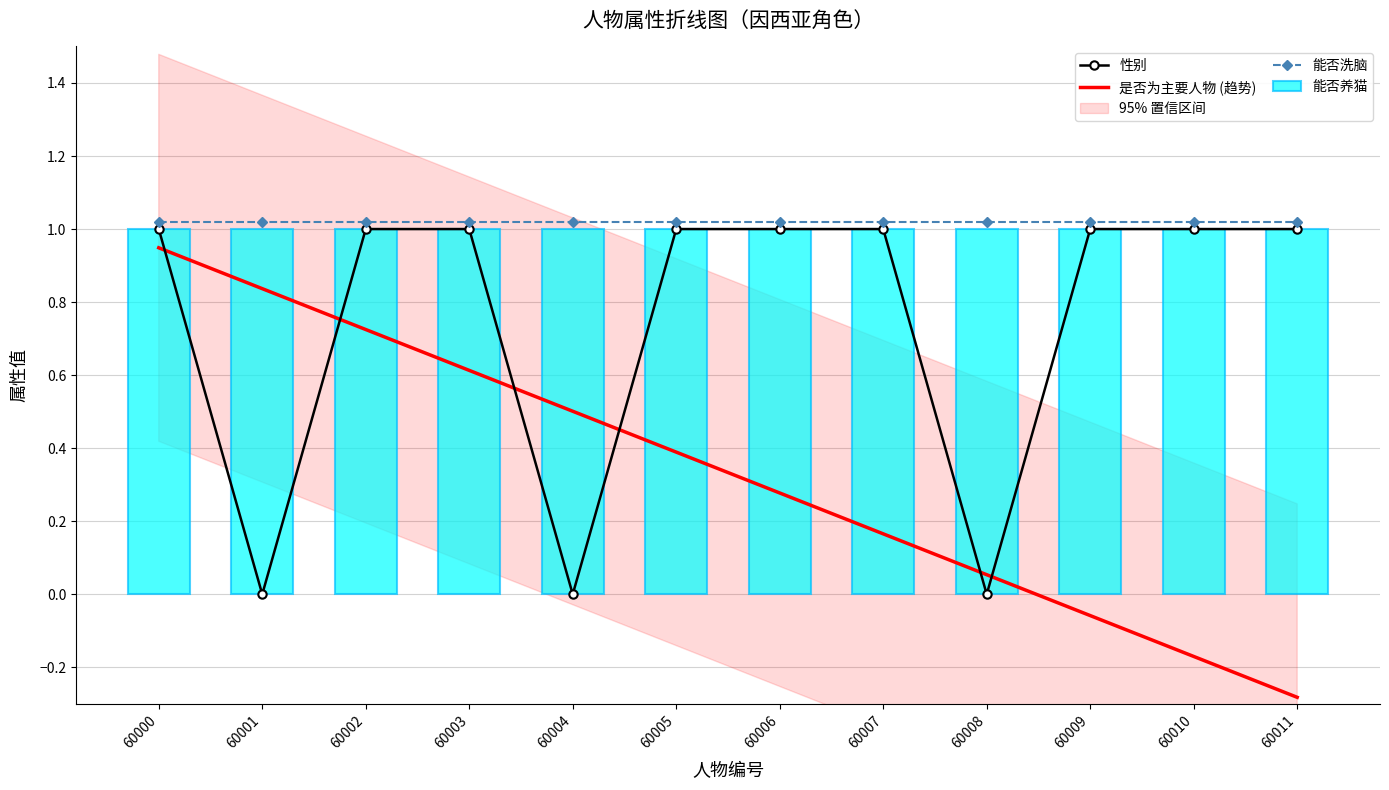

At which label is 能否洗脑 closest to 1?

60000